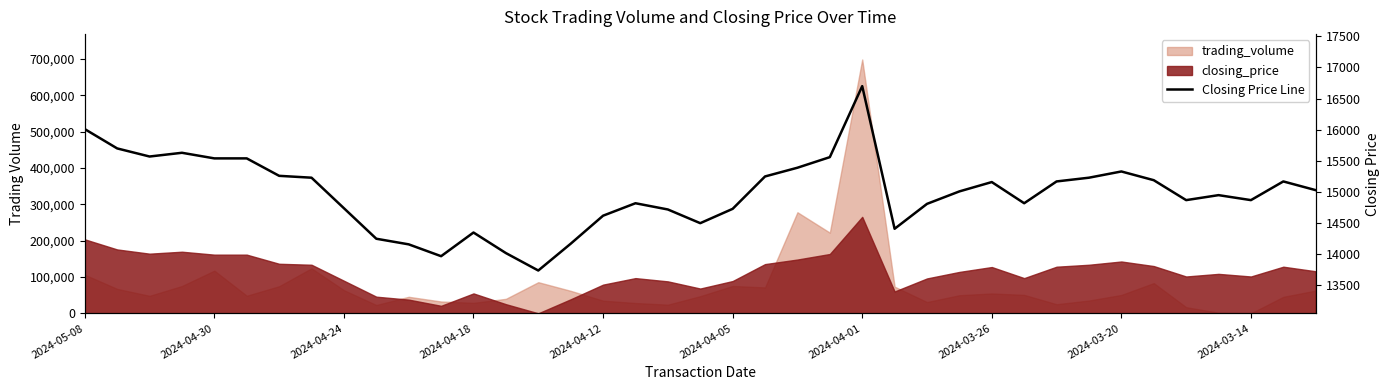

What is the value of the 28th point from the left?

15010